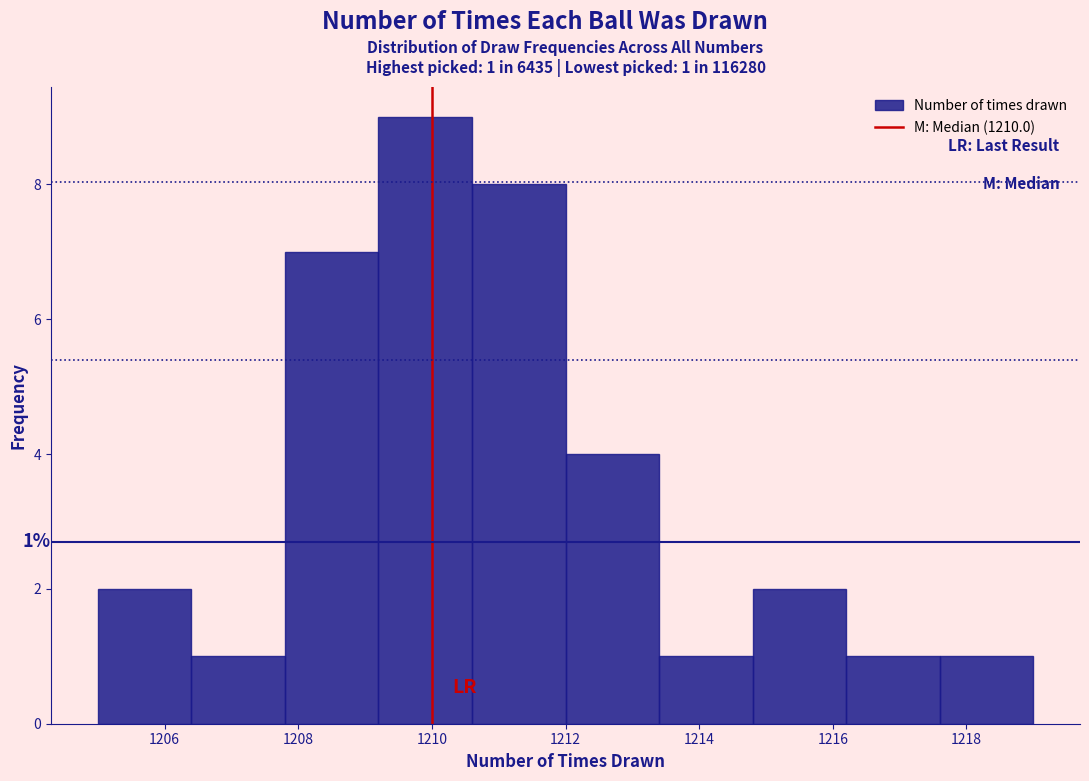

Which range on the x-axis has the tallest bar?

1209.2 to 1210.6